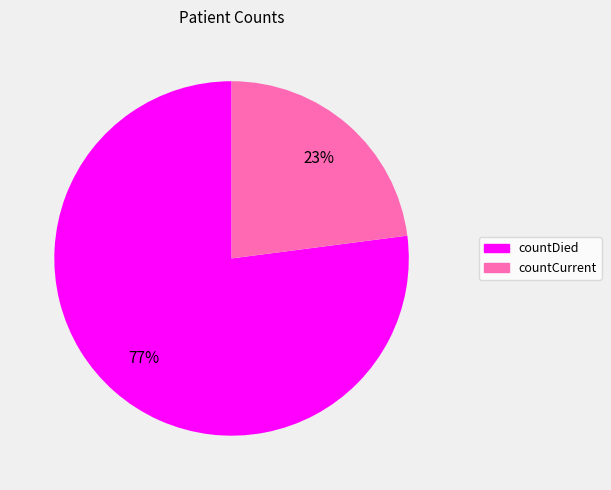

Count the number of slices in the pie.

2